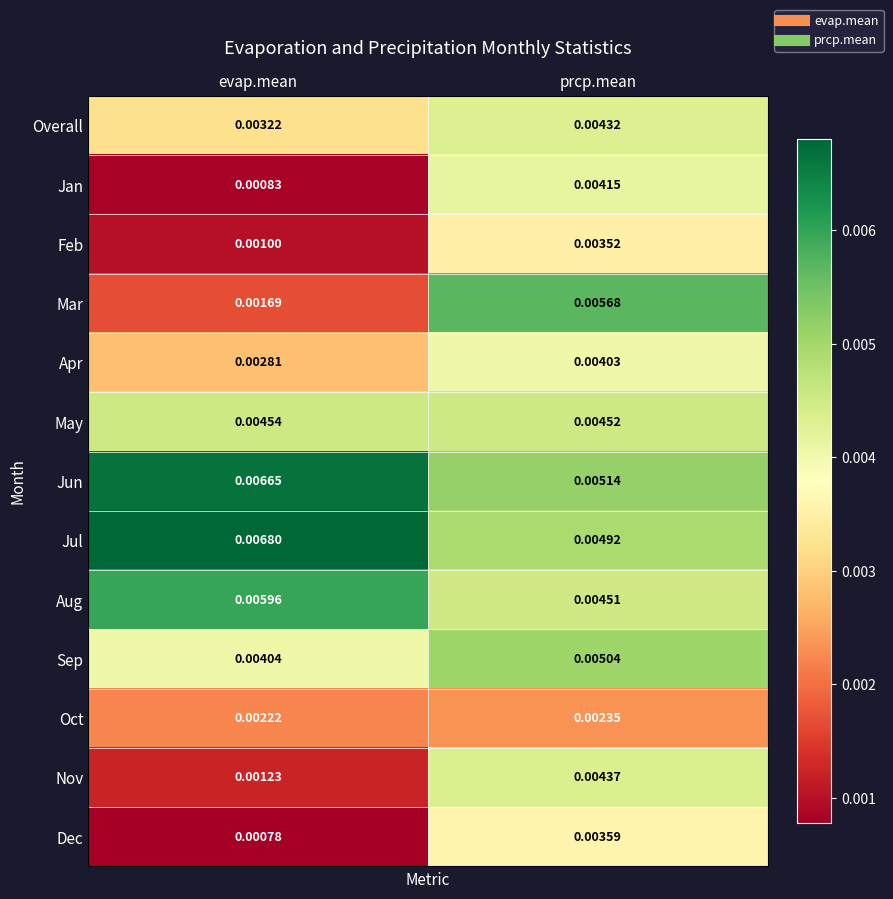

Which series has the largest total across all categories?

Jun